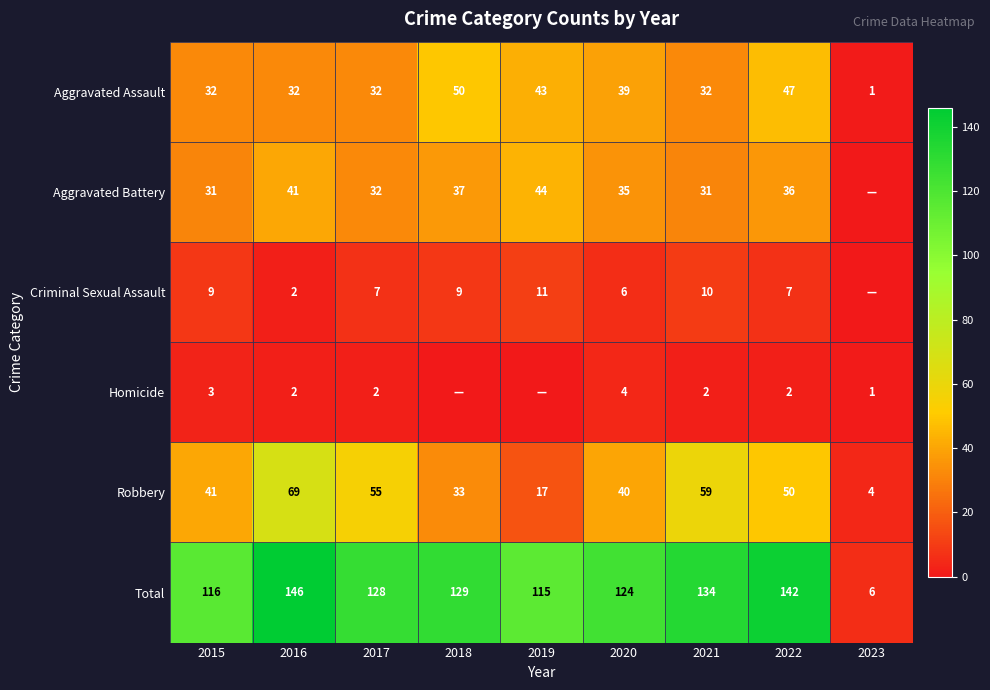

What is the sum of the Aggravated Assault values at 2015 and 2017?

64